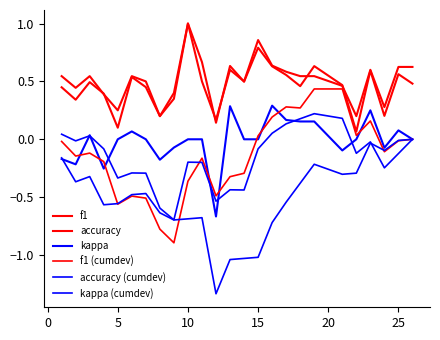

How many series are shown in this chart?

6